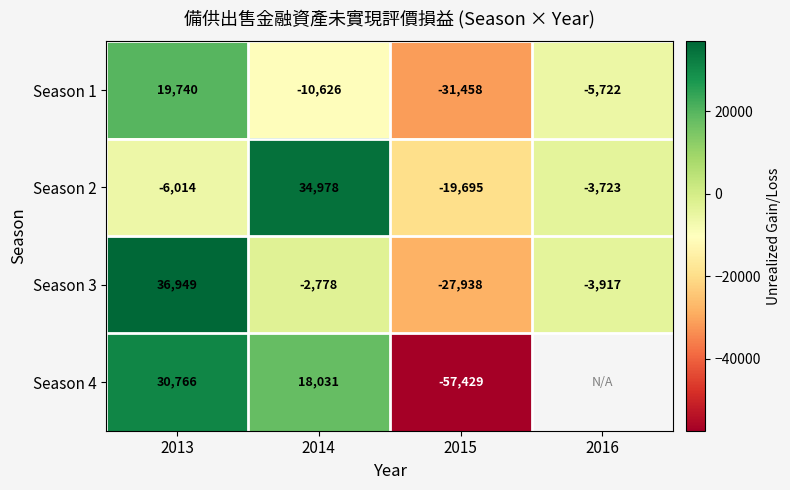

Rank the series at 2015 from lowest to highest value.

Season 4, Season 1, Season 3, Season 2